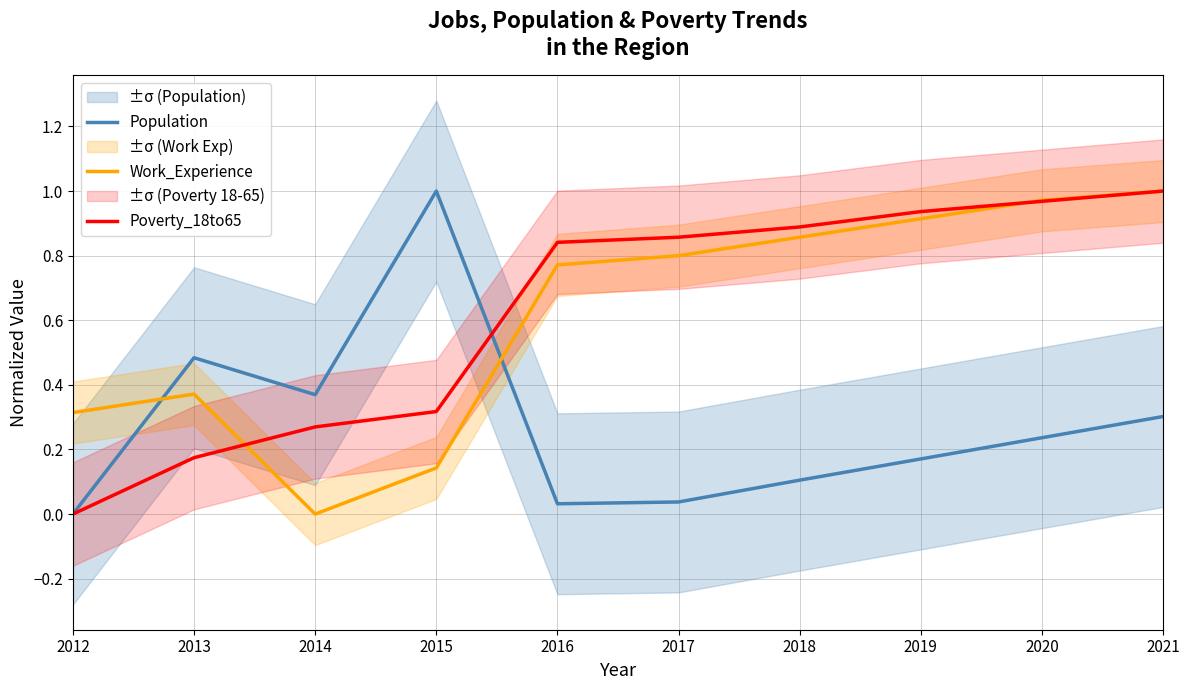

At how many categories does at least one series exceed 0?

10